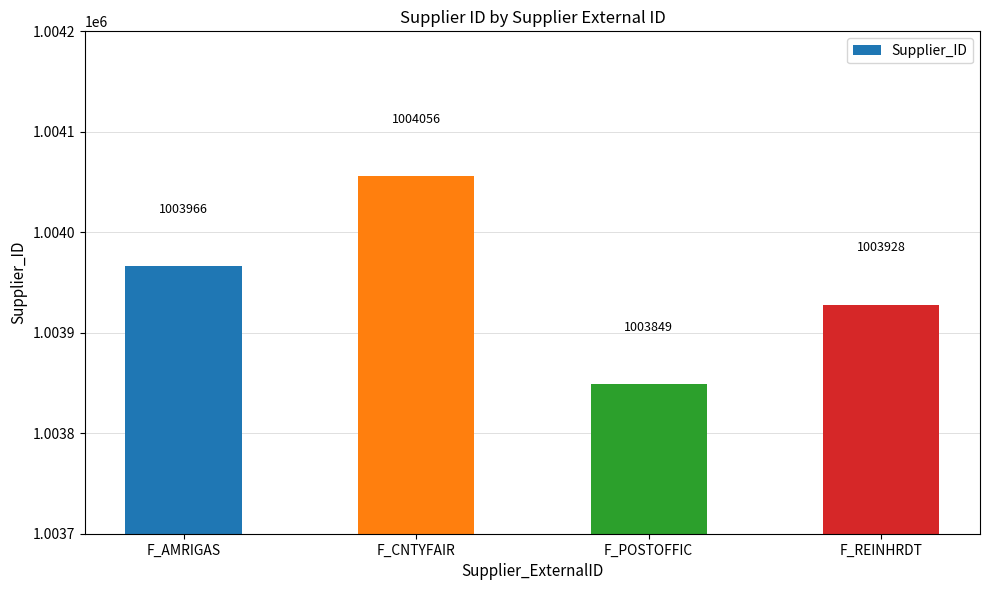

What is the maximum value shown in the chart?

1004056